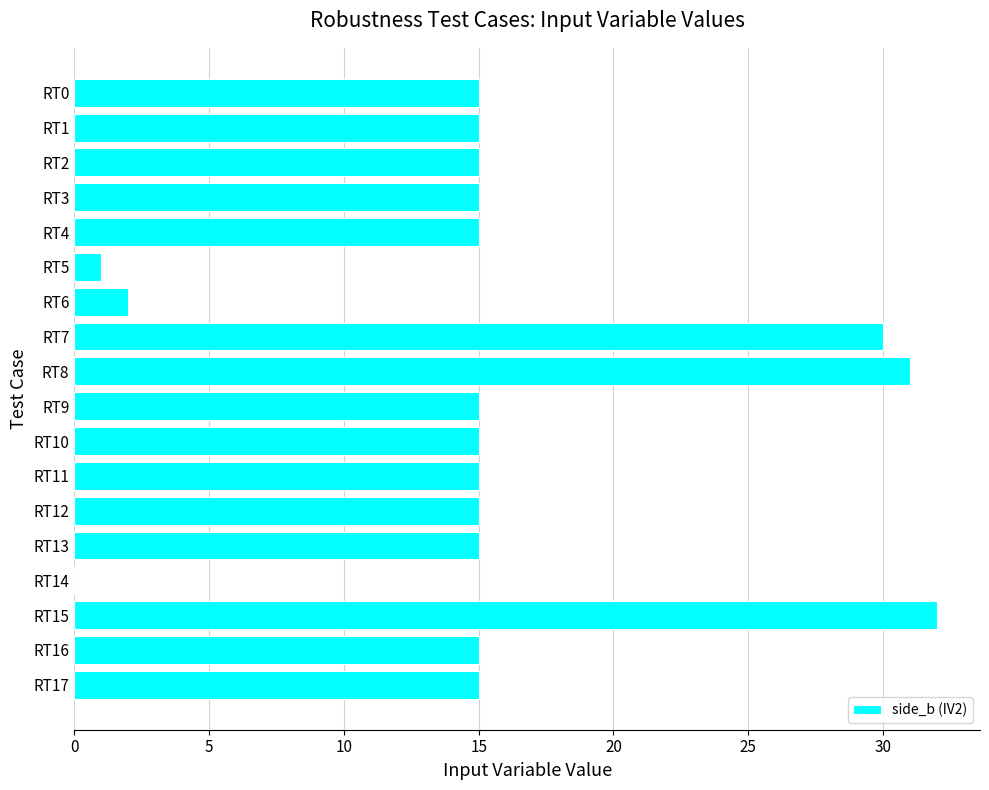

Between RT15 and RT12, which is larger?

RT15